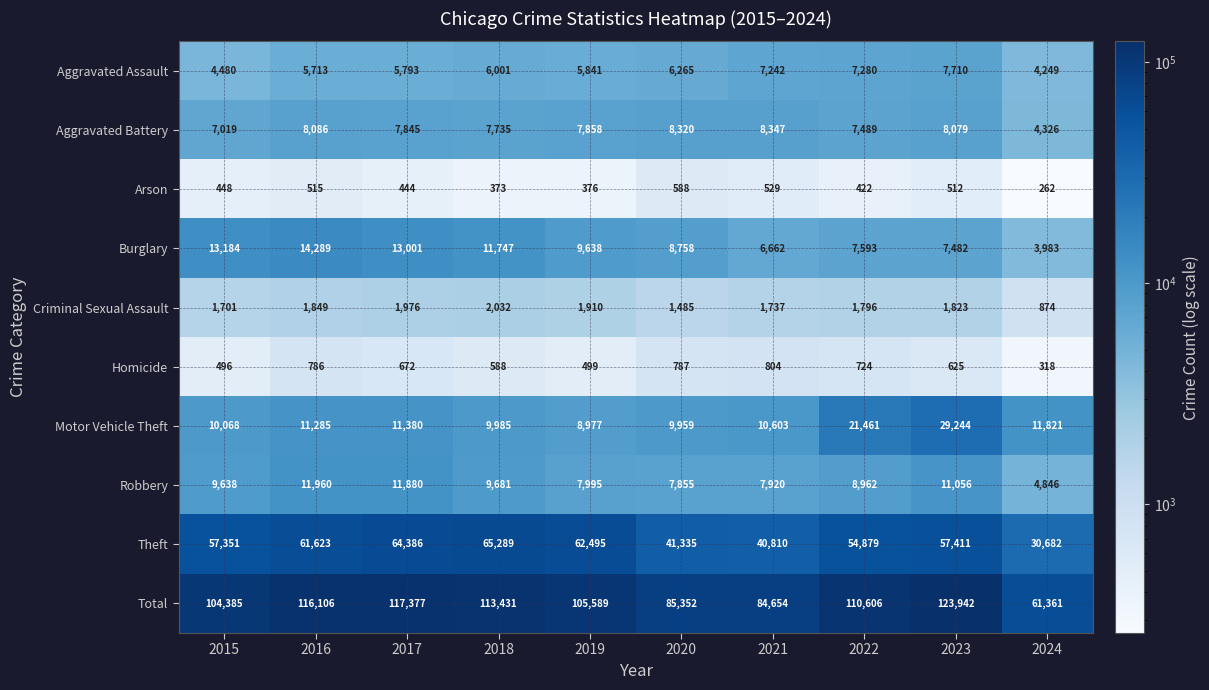

Is it true that Aggravated Battery equals 13177 at 2023?

False